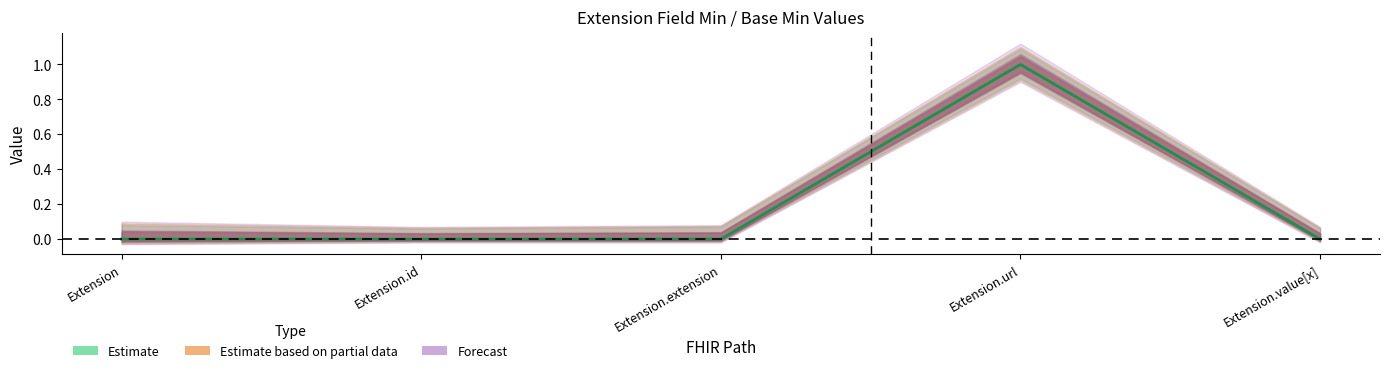

Rank the categories by value from lowest to highest.

Extension, Extension.id, Extension.extension, Extension.value[x], Extension.url